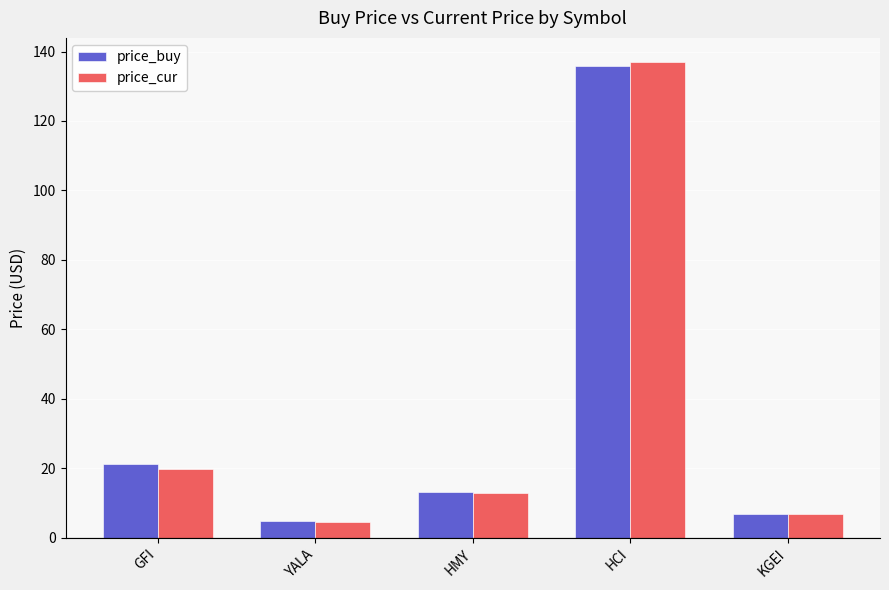

What is the label of the 4th bar from the right?

YALA